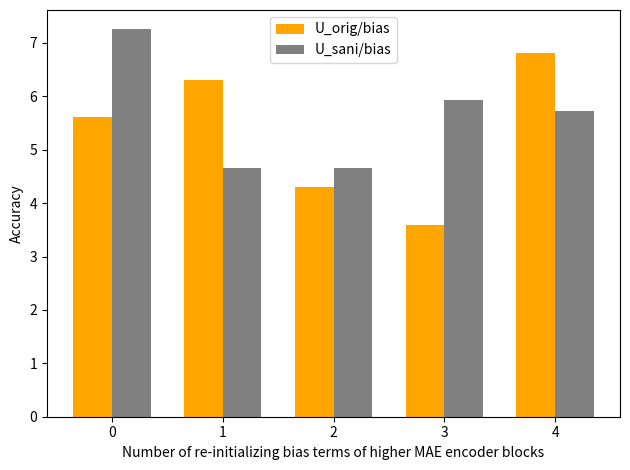

Count the U_sani/bias values in the range 4 to 5.

2